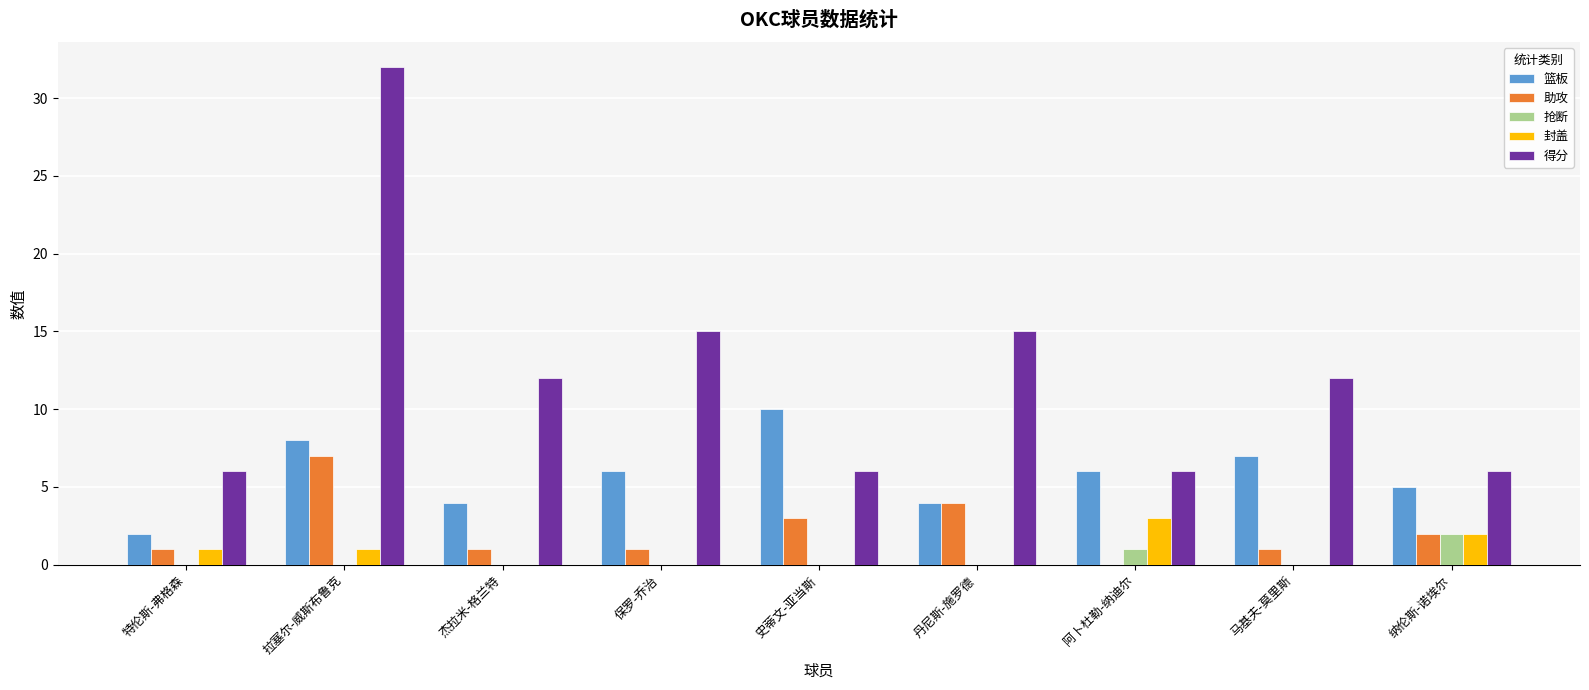

What is the sum of all 篮板 values?

52